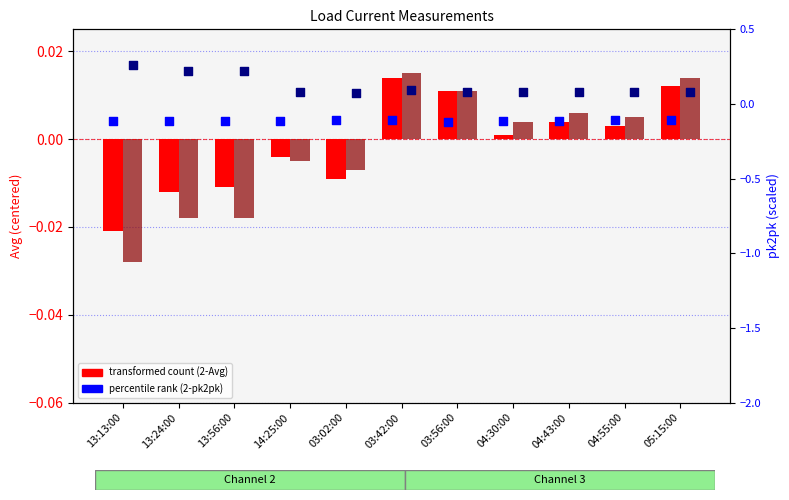

Which series reaches the minimum Y coordinate?

2-pk2pk (percentile)